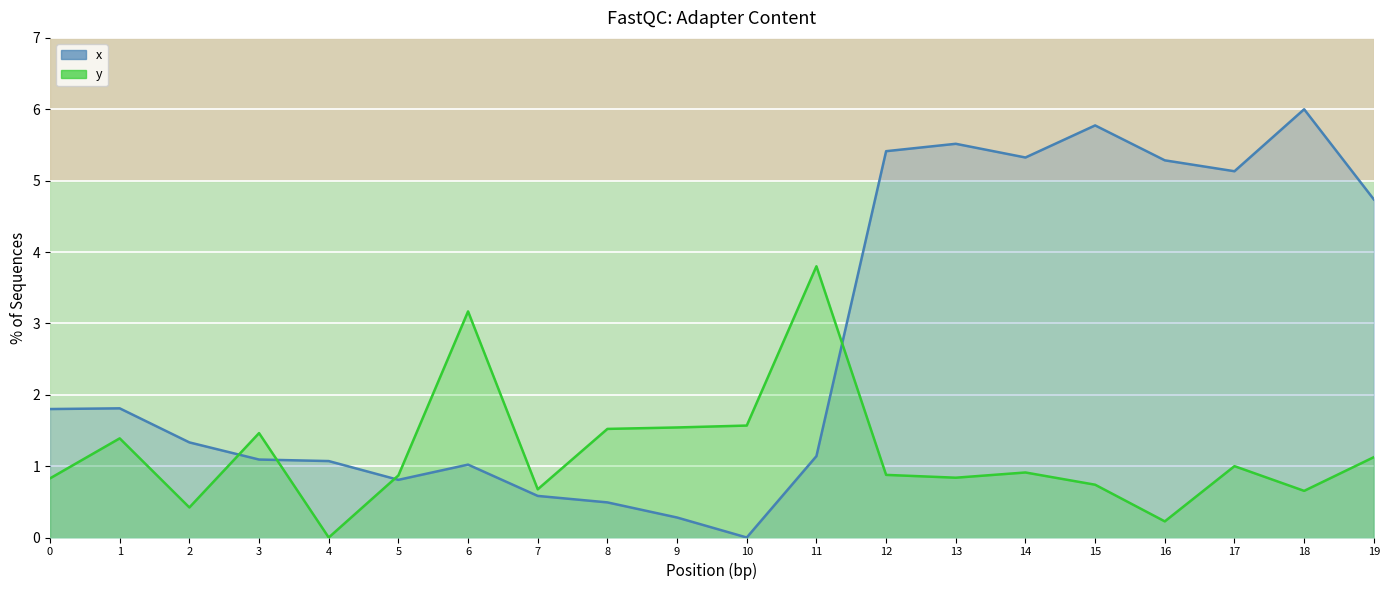

What is the value of the y point at the 10th from the left?

1.5